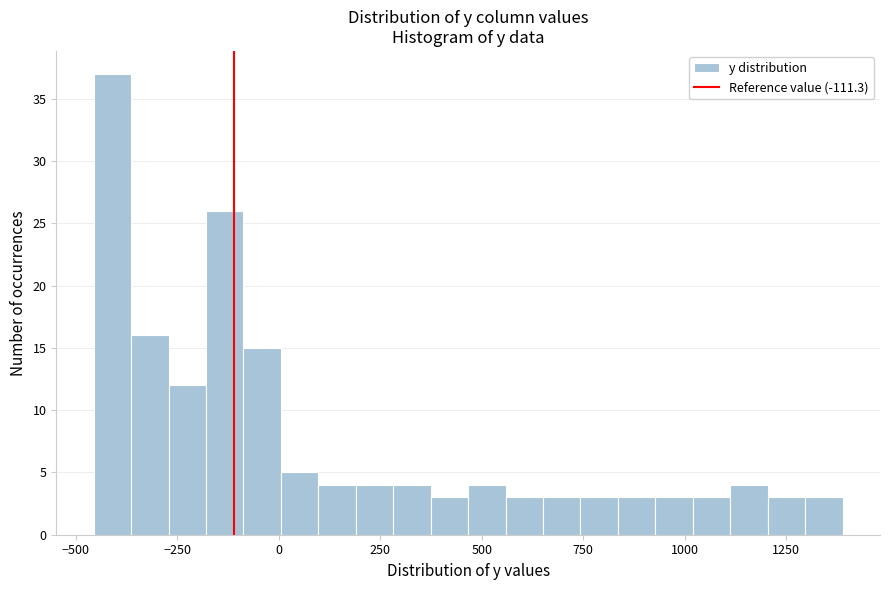

Around what value on the x-axis is the tallest bar? Give the approximate position of its centre, as read against the axis.

-400